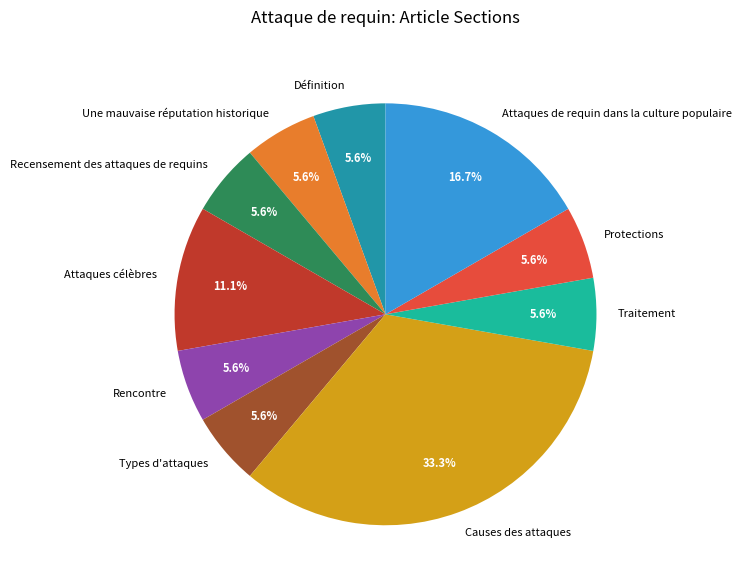

Count the number of slices in the pie.

10